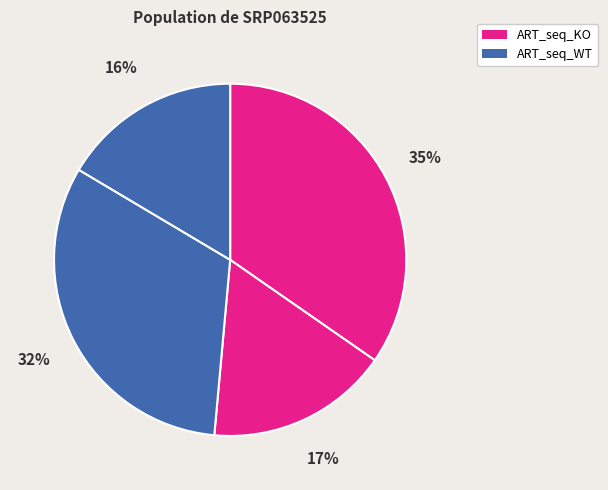

How many segments does this pie chart have?

4